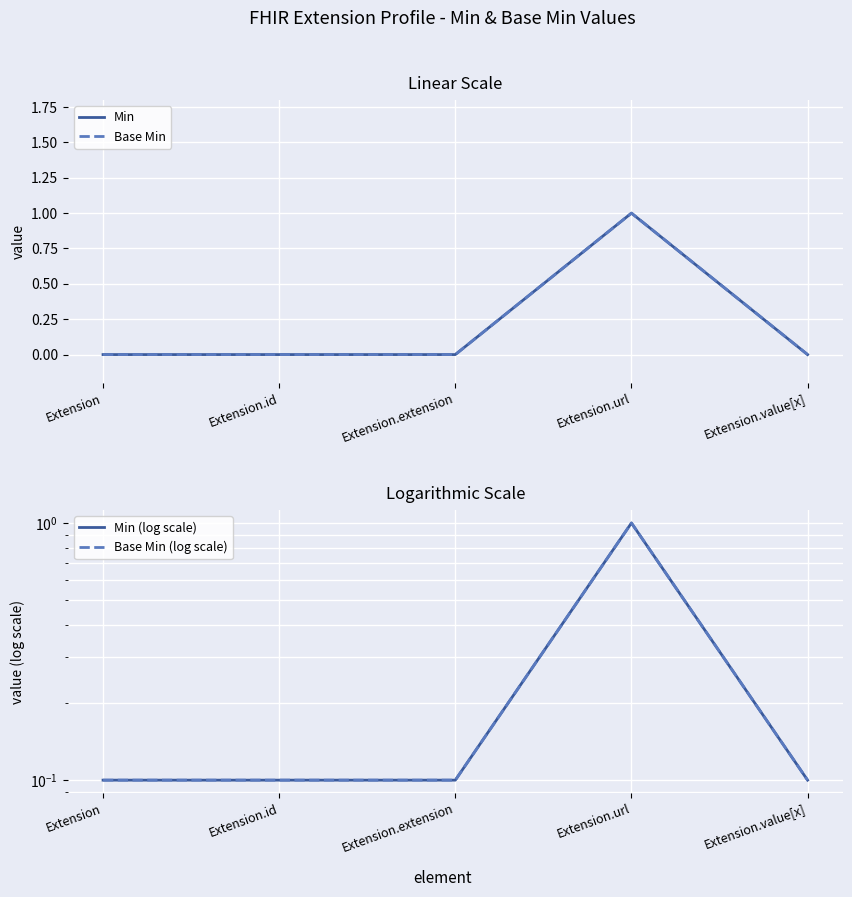

Which category has the highest value across all series?

Extension.url